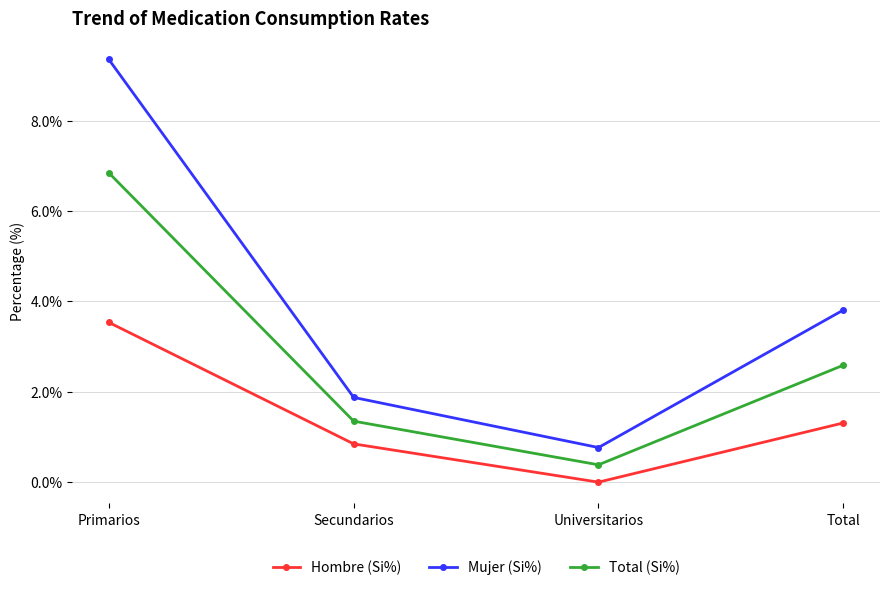

True or false: Total (Si%) has more than 2 interior local peaks.

False